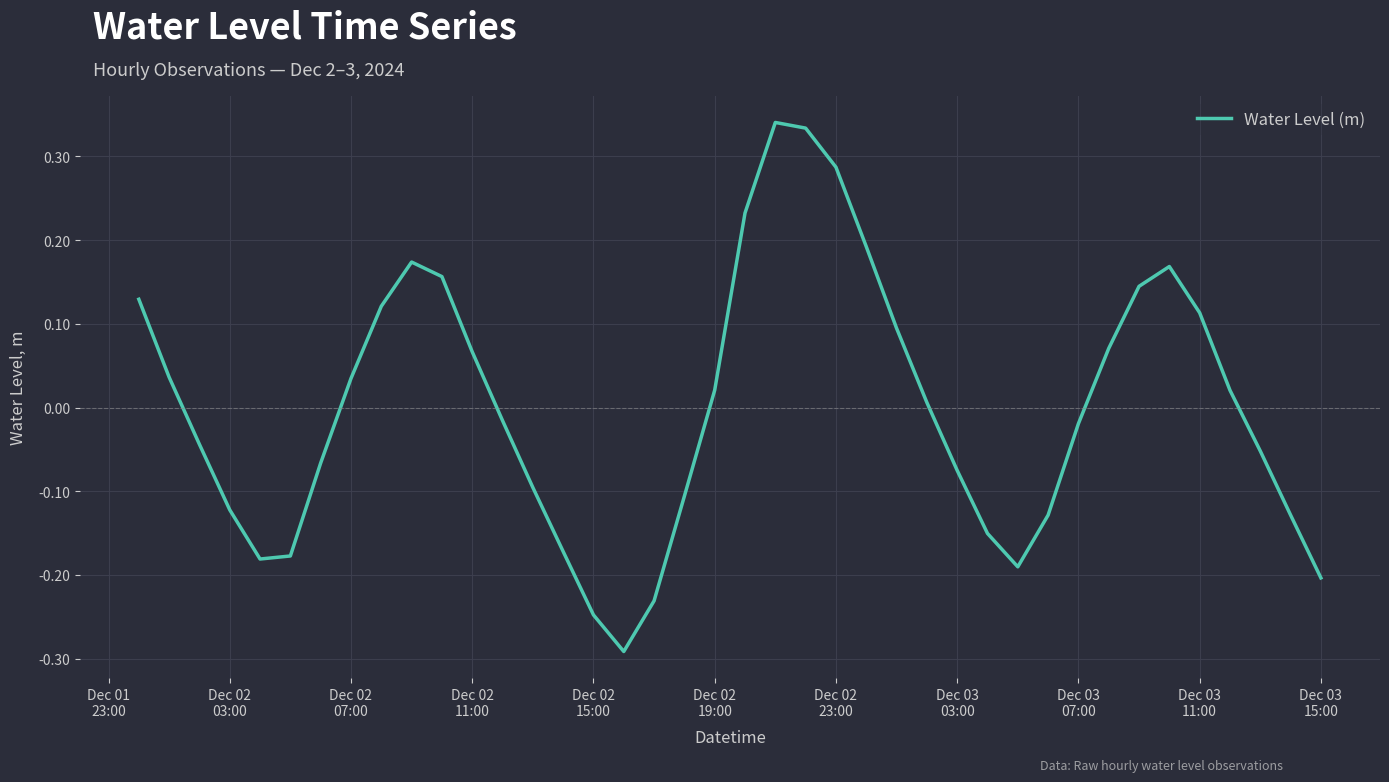

Is this an area chart (filled region under the line)?

No